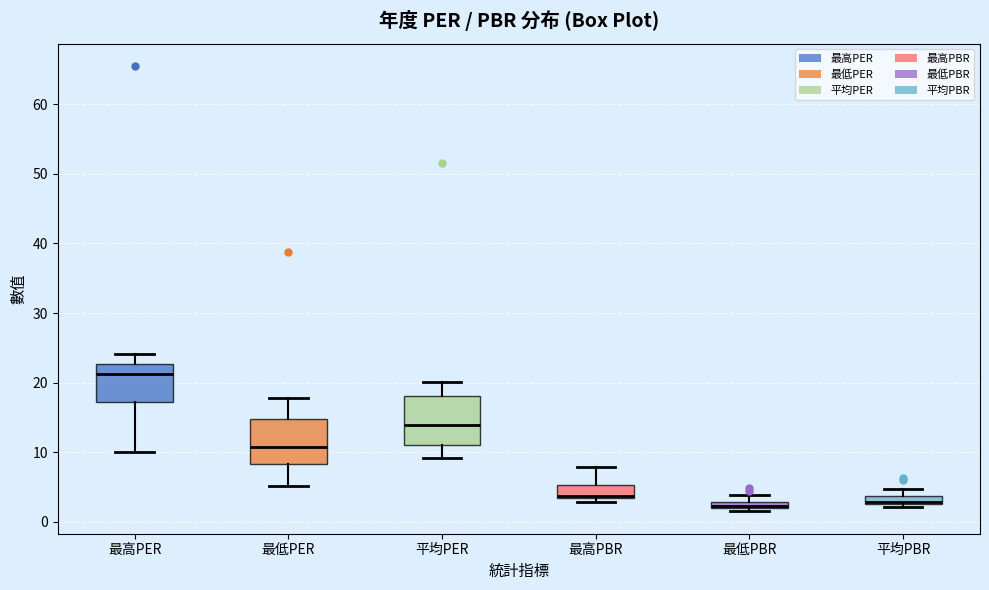

Where does the upper whisker of the box for 最高PER end on the y-axis? The values are not printed on the chart, so give them approximately, as read against the axis.

24